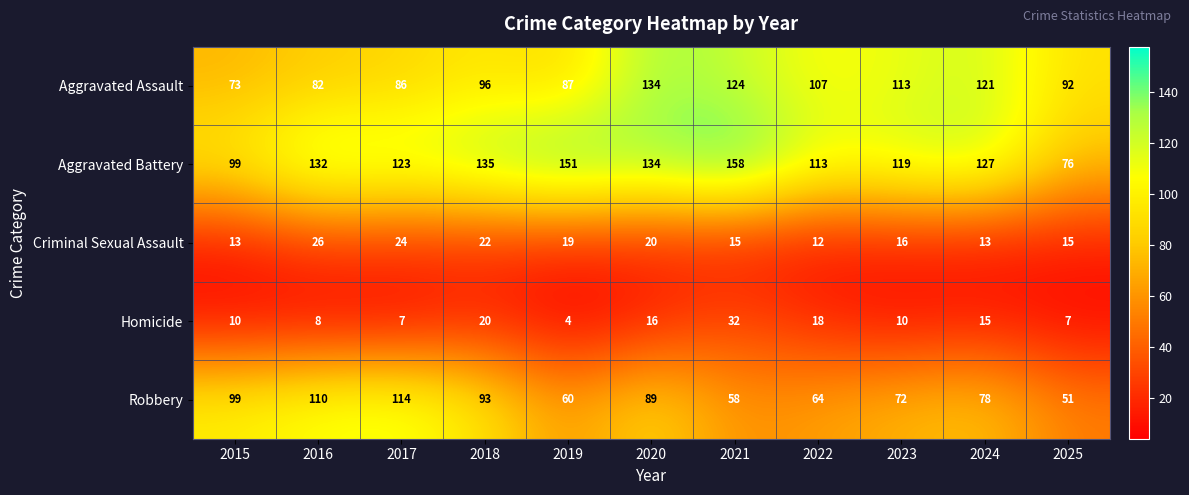

Count the number of categories in the chart.

11